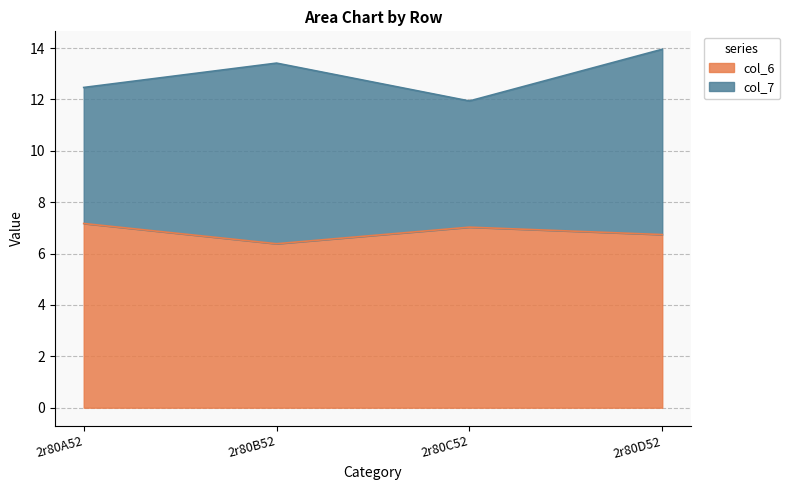

How many points are lower than both their immediate neighbors (excluding endpoints)?

1